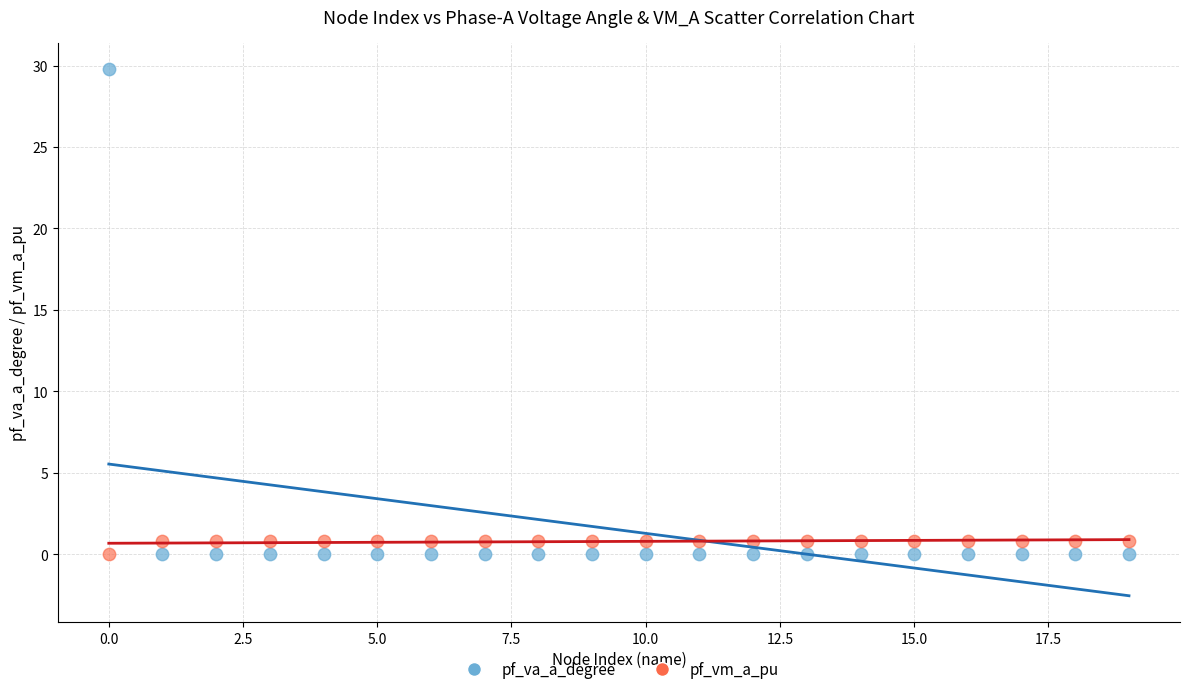

Which series reaches the maximum Y coordinate?

pf_va_a_degree